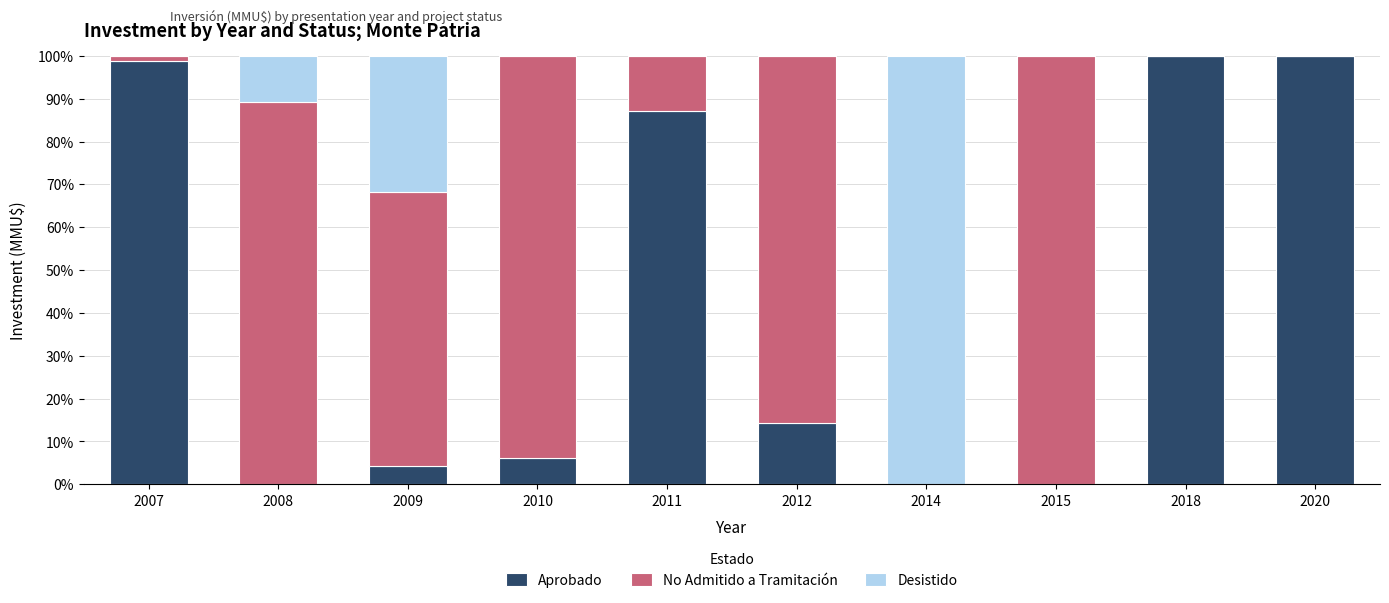

What is the sum of the Aprobado values at 2010 and 2009?

10.5